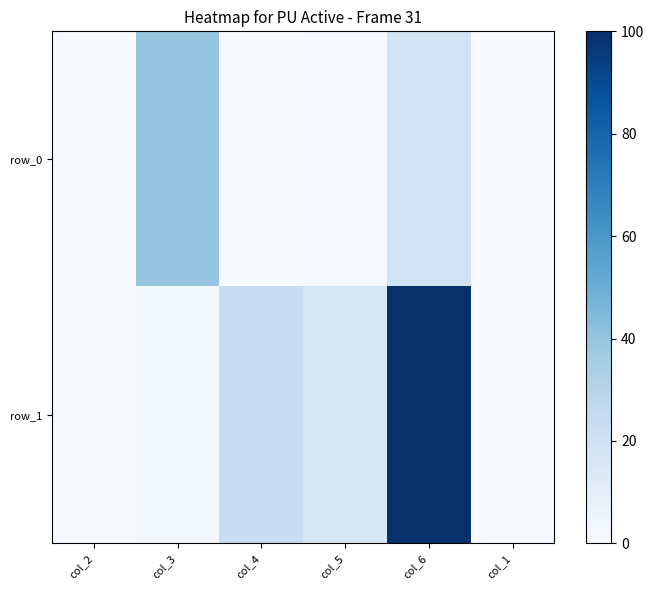

What is the spread (max minus min) of values at col_3?

36.5